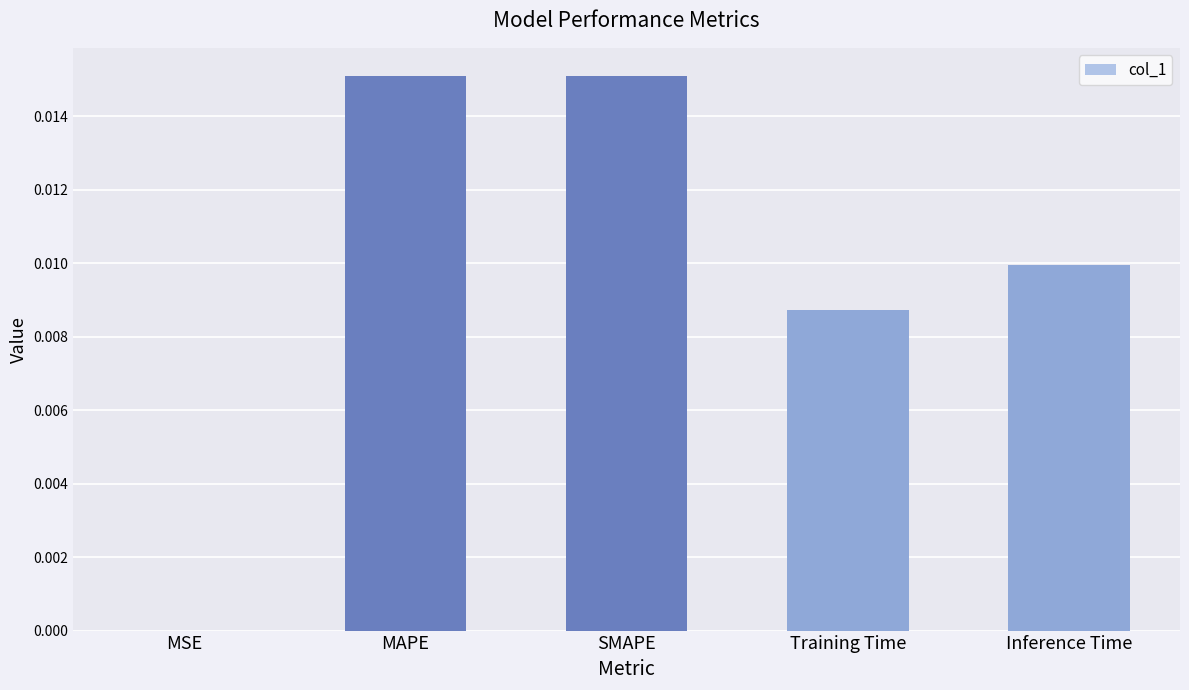

The value at Inference Time is 0.0. True or false?

True